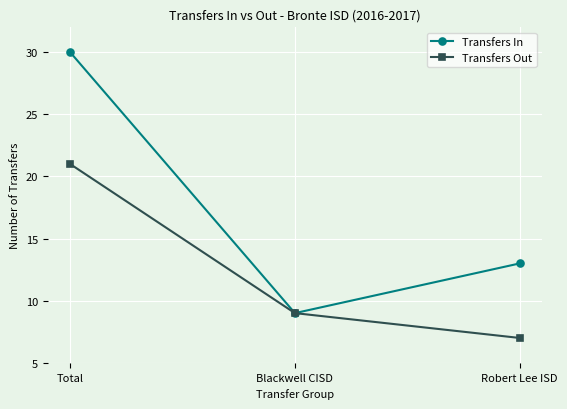

How many values in the Transfers In series are below 13?

1